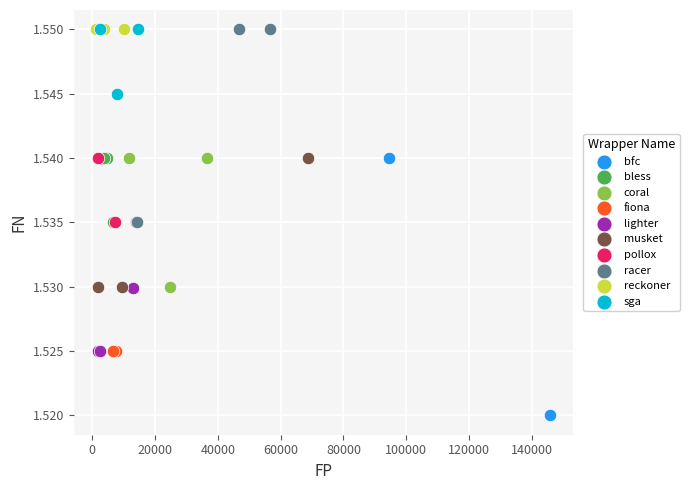

Which series reaches the minimum Y coordinate?

bfc